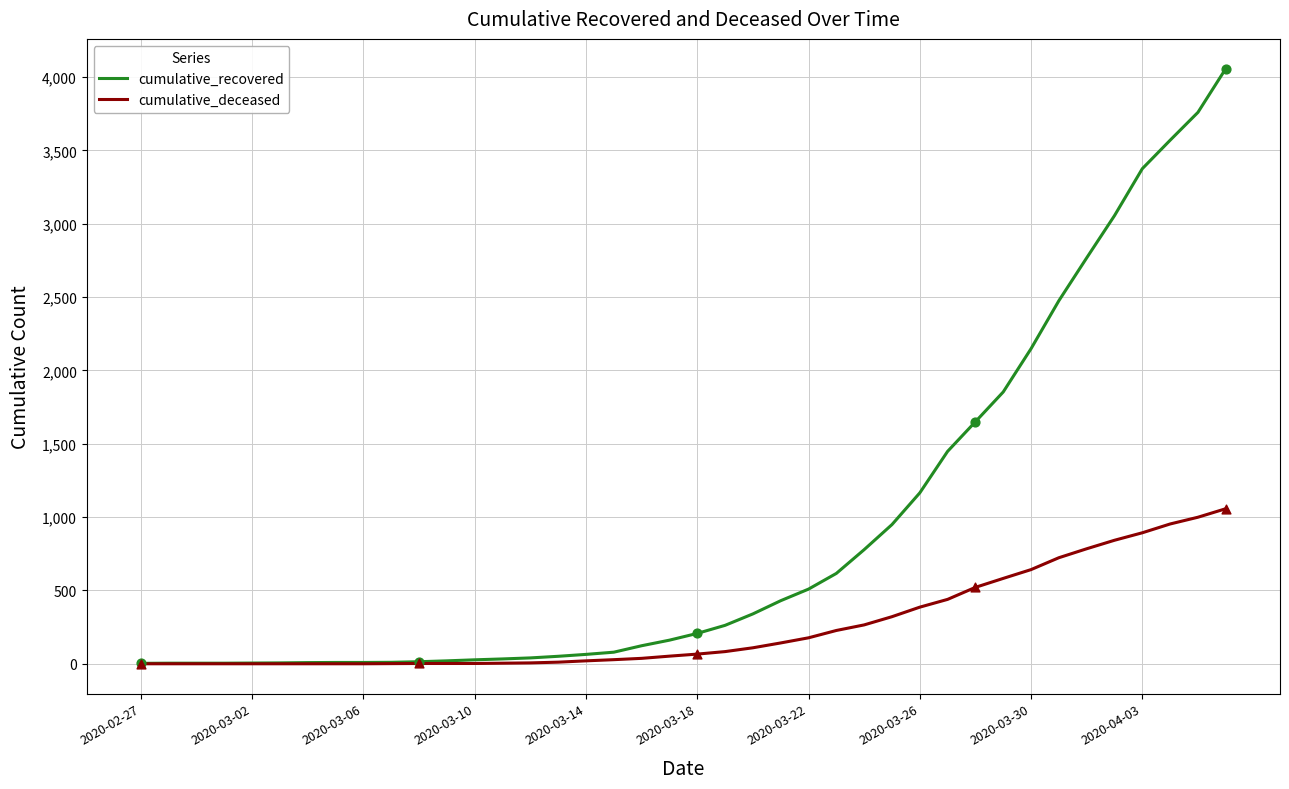

What are all the series names shown in the legend?

cumulative_recovered, cumulative_deceased